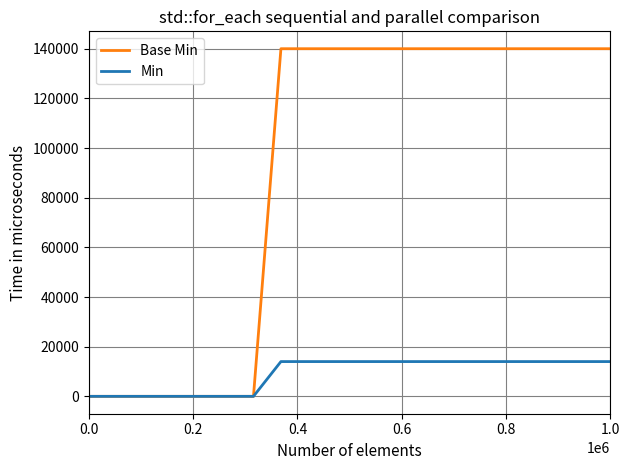

Count the Base Min values in the range 0 to 140000.

39